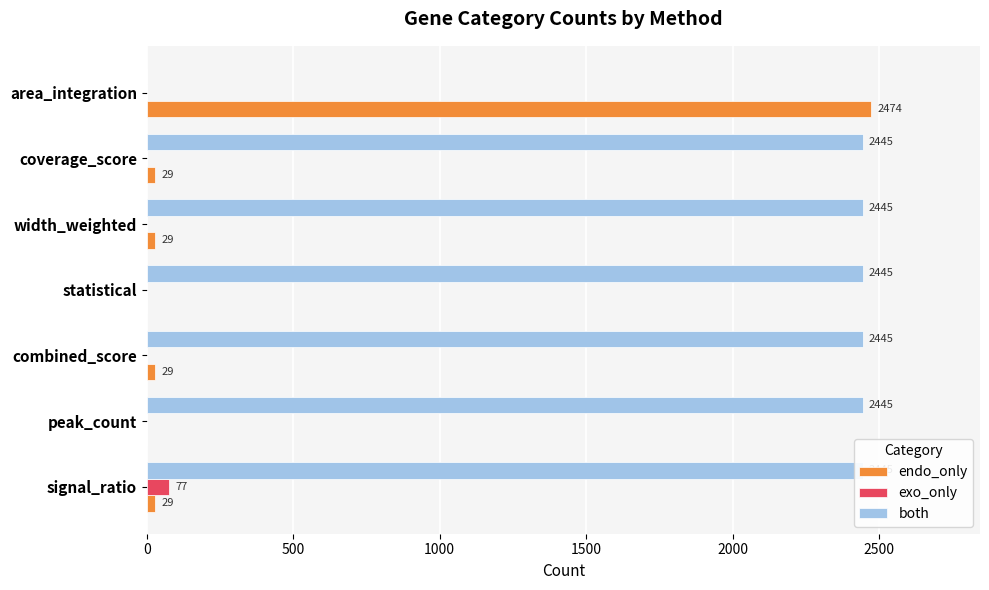

What is the total value across all series at signal_ratio?

2551